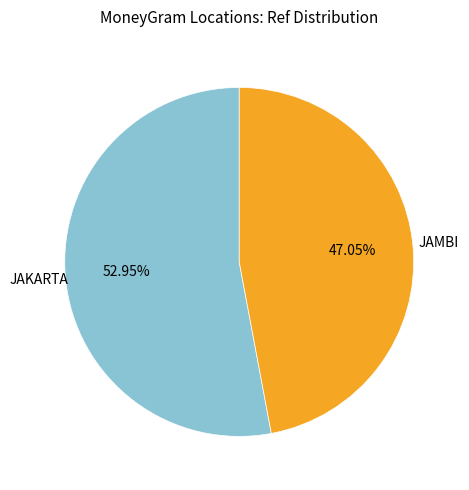

Does any single category account for the majority?

Yes